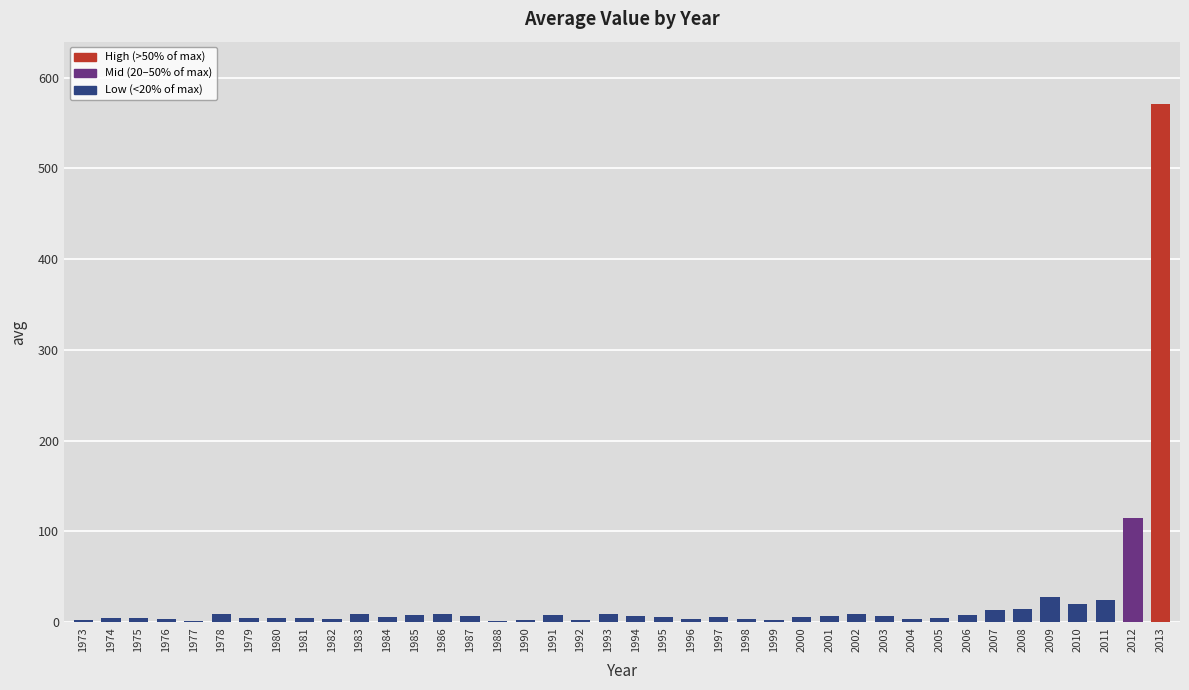

Which label corresponds to the largest value in the chart?

2013